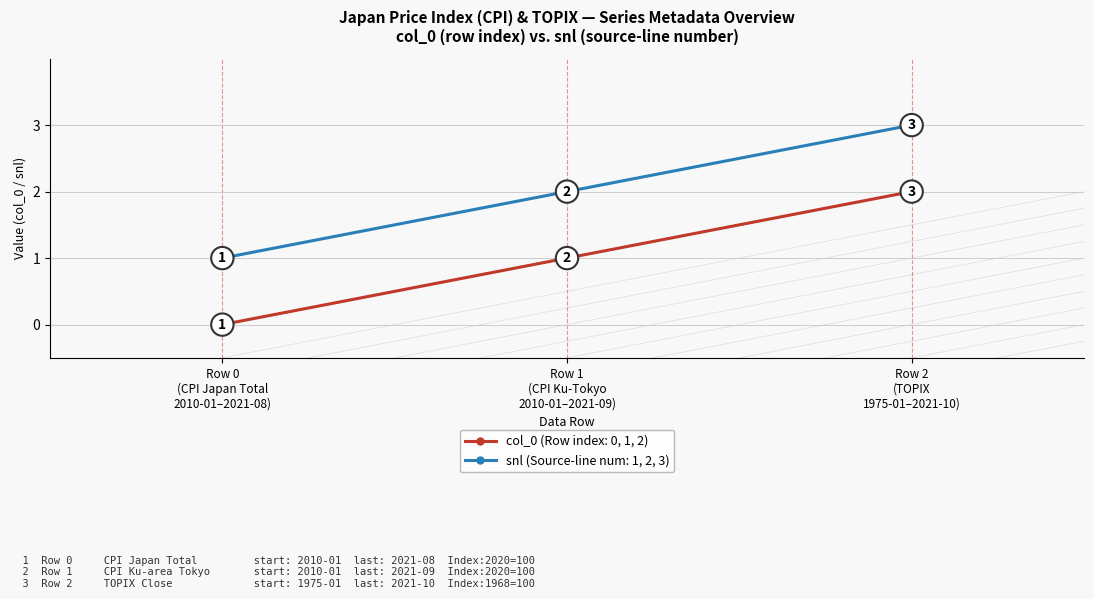

How many data points in snl (Source-line num: 1, 2, 3) are less than 2?

1